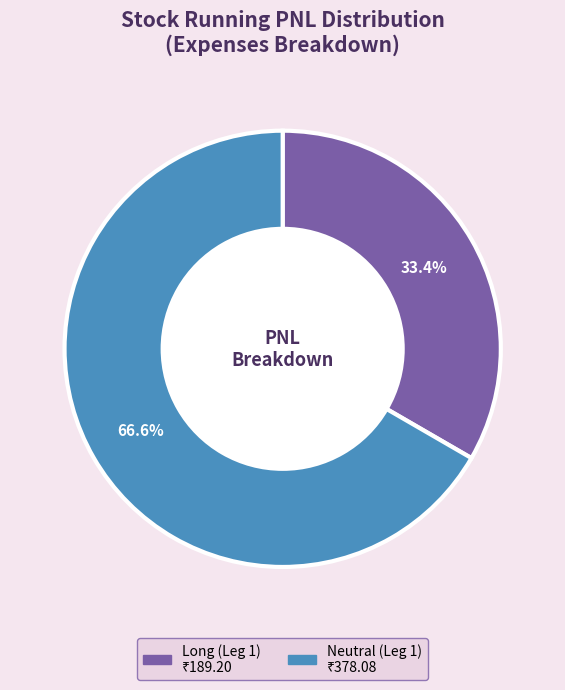

To the nearest percent, what is the difference between the Neutral (Leg 1) and Long (Leg 1) slice percentages?

33%